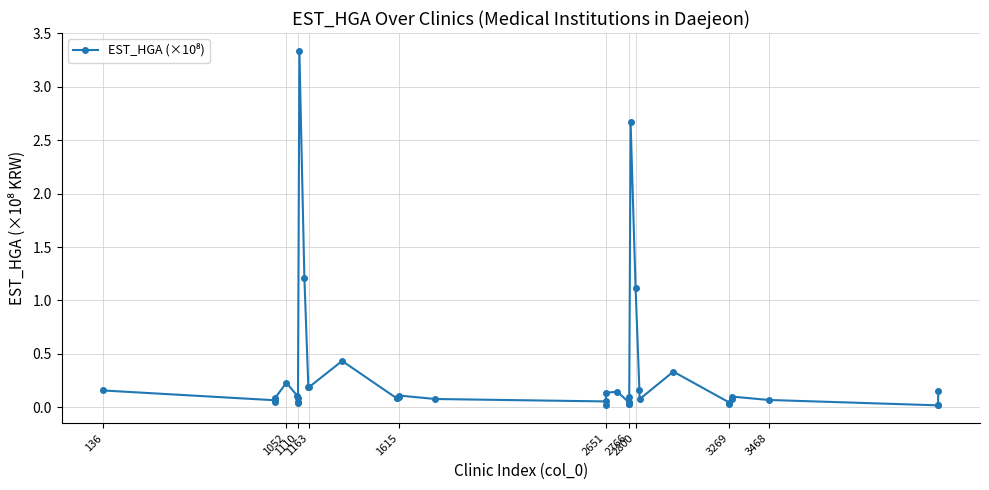

What is the sum of all values?

12.1